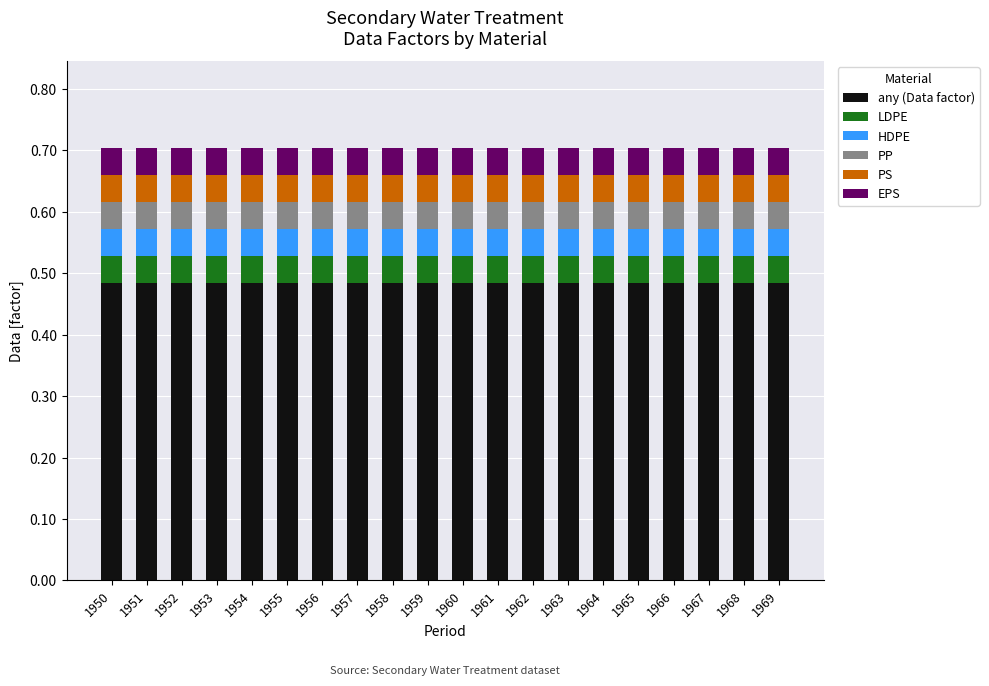

What is the sum of the any (Data factor) values at 1956 and 1962?

1.0